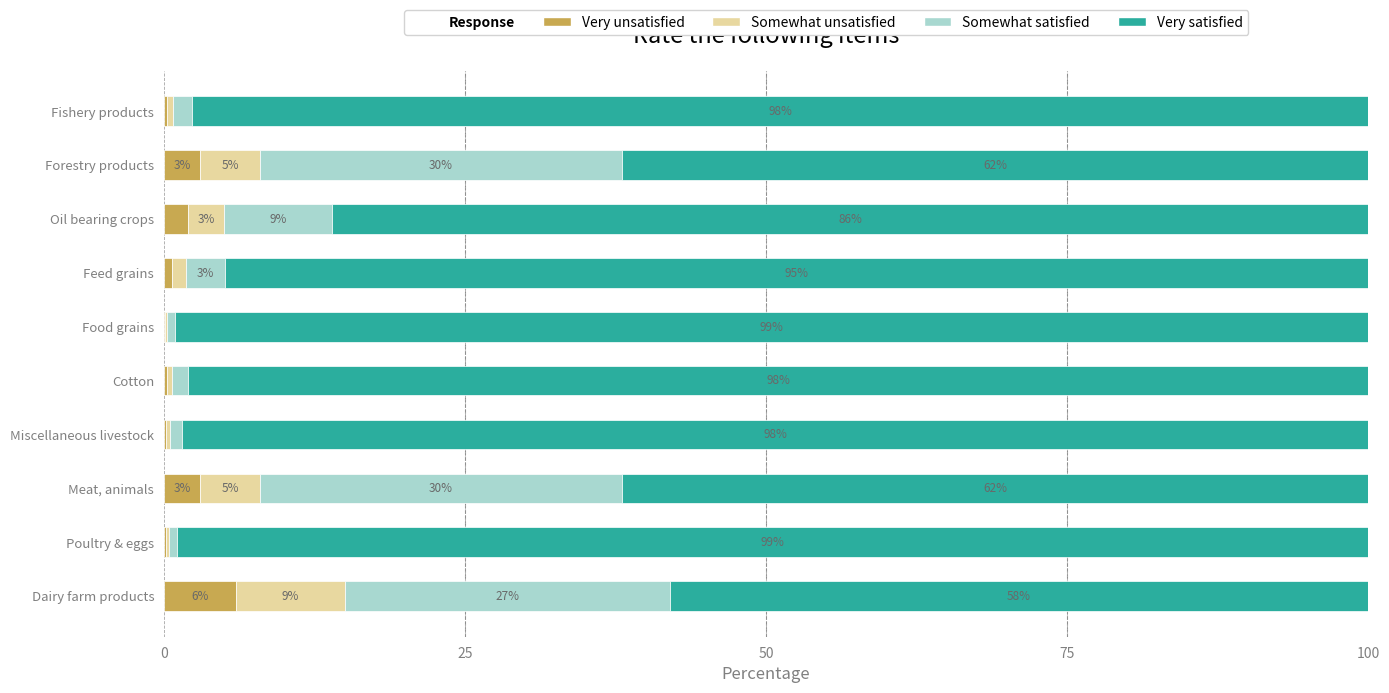

What is the total value across all series at Dairy farm products?

100.0